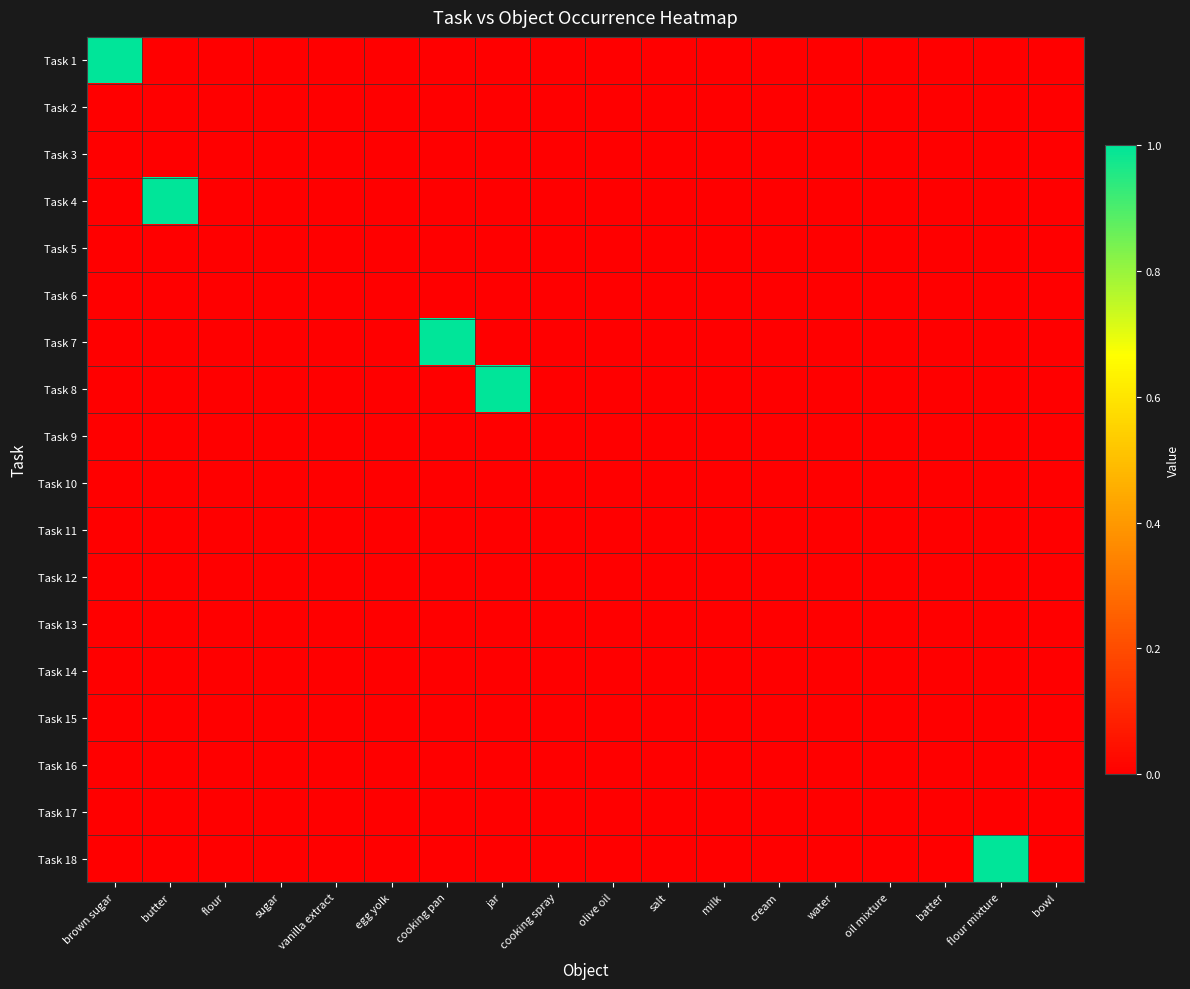

Reading left to right, what are all the values shown in this chart?

Task 1: brown sugar=1	butter=0	flour=0	sugar=0	vanilla extract=0	egg yolk=0	cooking pan=0	jar=0	cooking spray=0	olive oil=0	salt=0	milk=0	cream=0	water=0	oil mixture=0	batter=0	flour mixture=0	bowl=0
Task 2: brown sugar=0	butter=0	flour=0	sugar=0	vanilla extract=0	egg yolk=0	cooking pan=0	jar=0	cooking spray=0	olive oil=0	salt=0	milk=0	cream=0	water=0	oil mixture=0	batter=0	flour mixture=0	bowl=0
Task 3: brown sugar=0	butter=0	flour=0	sugar=0	vanilla extract=0	egg yolk=0	cooking pan=0	jar=0	cooking spray=0	olive oil=0	salt=0	milk=0	cream=0	water=0	oil mixture=0	batter=0	flour mixture=0	bowl=0
Task 4: brown sugar=0	butter=1	flour=0	sugar=0	vanilla extract=0	egg yolk=0	cooking pan=0	jar=0	cooking spray=0	olive oil=0	salt=0	milk=0	cream=0	water=0	oil mixture=0	batter=0	flour mixture=0	bowl=0
Task 5: brown sugar=0	butter=0	flour=0	sugar=0	vanilla extract=0	egg yolk=0	cooking pan=0	jar=0	cooking spray=0	olive oil=0	salt=0	milk=0	cream=0	water=0	oil mixture=0	batter=0	flour mixture=0	bowl=0
Task 6: brown sugar=0	butter=0	flour=0	sugar=0	vanilla extract=0	egg yolk=0	cooking pan=0	jar=0	cooking spray=0	olive oil=0	salt=0	milk=0	cream=0	water=0	oil mixture=0	batter=0	flour mixture=0	bowl=0
Task 7: brown sugar=0	butter=0	flour=0	sugar=0	vanilla extract=0	egg yolk=0	cooking pan=1	jar=0	cooking spray=0	olive oil=0	salt=0	milk=0	cream=0	water=0	oil mixture=0	batter=0	flour mixture=0	bowl=0
Task 8: brown sugar=0	butter=0	flour=0	sugar=0	vanilla extract=0	egg yolk=0	cooking pan=0	jar=1	cooking spray=0	olive oil=0	salt=0	milk=0	cream=0	water=0	oil mixture=0	batter=0	flour mixture=0	bowl=0
Task 9: brown sugar=0	butter=0	flour=0	sugar=0	vanilla extract=0	egg yolk=0	cooking pan=0	jar=0	cooking spray=0	olive oil=0	salt=0	milk=0	cream=0	water=0	oil mixture=0	batter=0	flour mixture=0	bowl=0
Task 10: brown sugar=0	butter=0	flour=0	sugar=0	vanilla extract=0	egg yolk=0	cooking pan=0	jar=0	cooking spray=0	olive oil=0	salt=0	milk=0	cream=0	water=0	oil mixture=0	batter=0	flour mixture=0	bowl=0
Task 11: brown sugar=0	butter=0	flour=0	sugar=0	vanilla extract=0	egg yolk=0	cooking pan=0	jar=0	cooking spray=0	olive oil=0	salt=0	milk=0	cream=0	water=0	oil mixture=0	batter=0	flour mixture=0	bowl=0
Task 12: brown sugar=0	butter=0	flour=0	sugar=0	vanilla extract=0	egg yolk=0	cooking pan=0	jar=0	cooking spray=0	olive oil=0	salt=0	milk=0	cream=0	water=0	oil mixture=0	batter=0	flour mixture=0	bowl=0
Task 13: brown sugar=0	butter=0	flour=0	sugar=0	vanilla extract=0	egg yolk=0	cooking pan=0	jar=0	cooking spray=0	olive oil=0	salt=0	milk=0	cream=0	water=0	oil mixture=0	batter=0	flour mixture=0	bowl=0
Task 14: brown sugar=0	butter=0	flour=0	sugar=0	vanilla extract=0	egg yolk=0	cooking pan=0	jar=0	cooking spray=0	olive oil=0	salt=0	milk=0	cream=0	water=0	oil mixture=0	batter=0	flour mixture=0	bowl=0
Task 15: brown sugar=0	butter=0	flour=0	sugar=0	vanilla extract=0	egg yolk=0	cooking pan=0	jar=0	cooking spray=0	olive oil=0	salt=0	milk=0	cream=0	water=0	oil mixture=0	batter=0	flour mixture=0	bowl=0
Task 16: brown sugar=0	butter=0	flour=0	sugar=0	vanilla extract=0	egg yolk=0	cooking pan=0	jar=0	cooking spray=0	olive oil=0	salt=0	milk=0	cream=0	water=0	oil mixture=0	batter=0	flour mixture=0	bowl=0
Task 17: brown sugar=0	butter=0	flour=0	sugar=0	vanilla extract=0	egg yolk=0	cooking pan=0	jar=0	cooking spray=0	olive oil=0	salt=0	milk=0	cream=0	water=0	oil mixture=0	batter=0	flour mixture=0	bowl=0
Task 18: brown sugar=0	butter=0	flour=0	sugar=0	vanilla extract=0	egg yolk=0	cooking pan=0	jar=0	cooking spray=0	olive oil=0	salt=0	milk=0	cream=0	water=0	oil mixture=0	batter=0	flour mixture=1	bowl=0